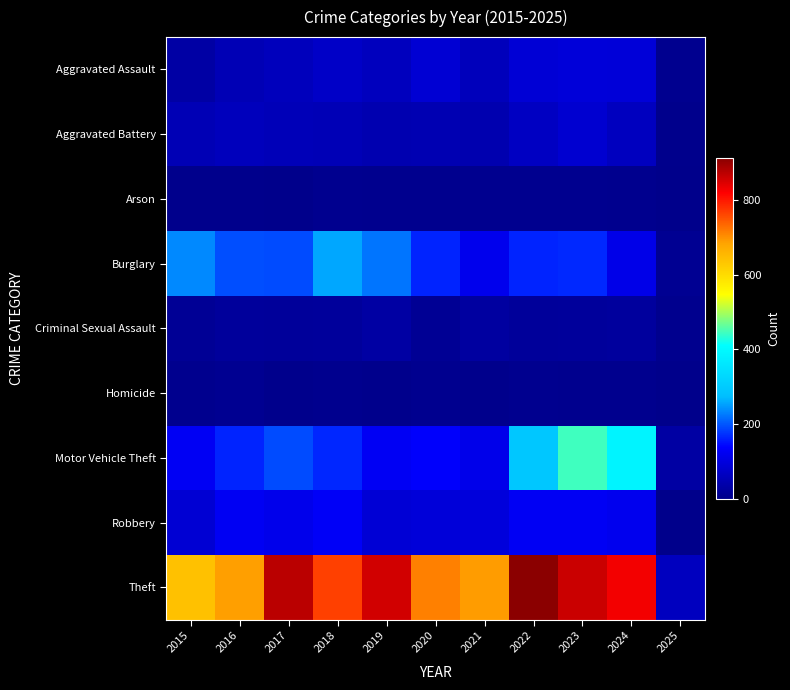

Between 2016 and 2021, which series saw the biggest shift?

Burglary